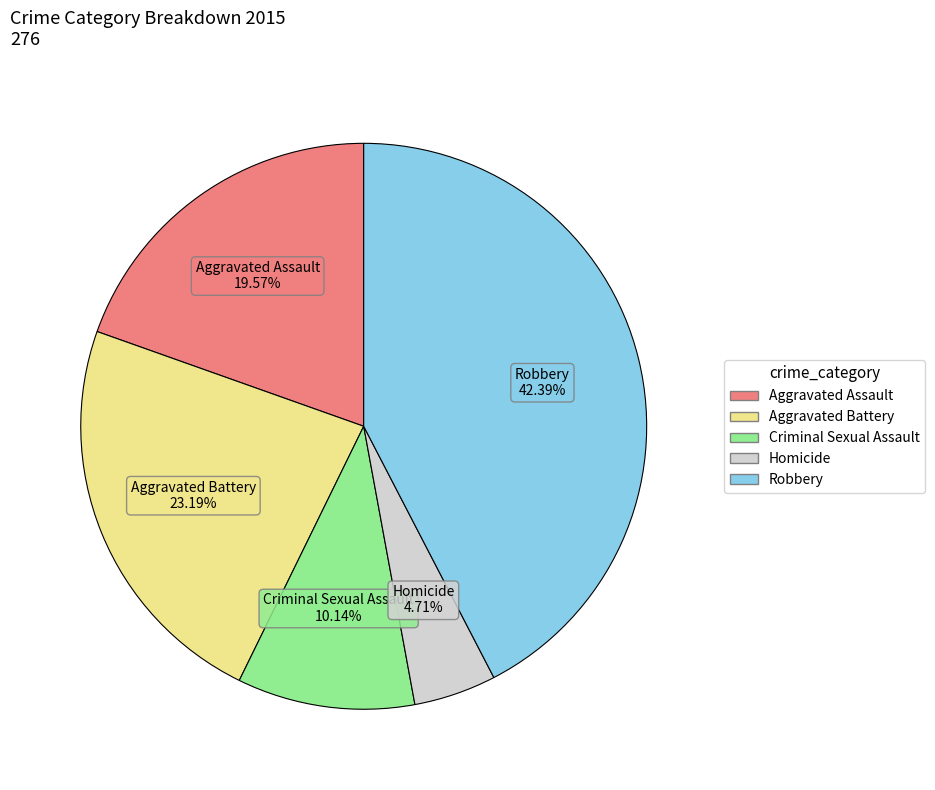

What is the ratio of the value at Criminal Sexual Assault to the value at Aggravated Assault?

0.5